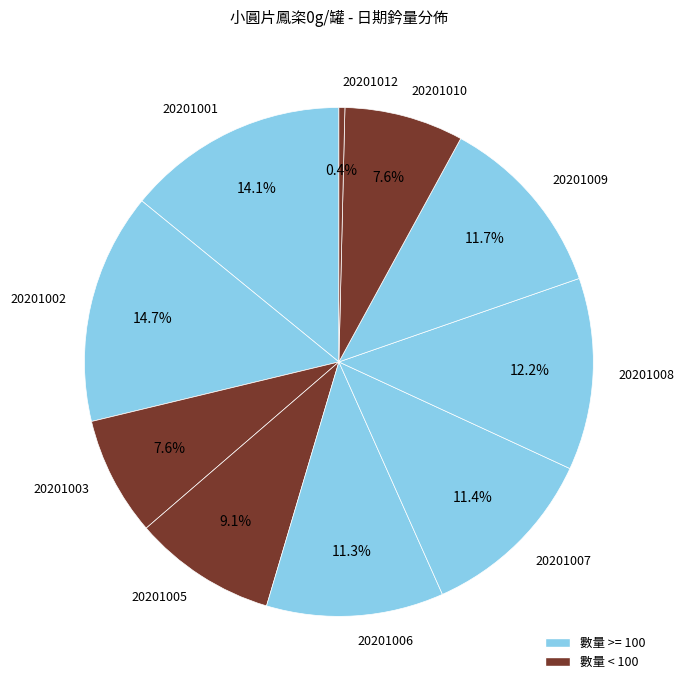

What percentage is the 20201003 slice, to the nearest percent?

8%